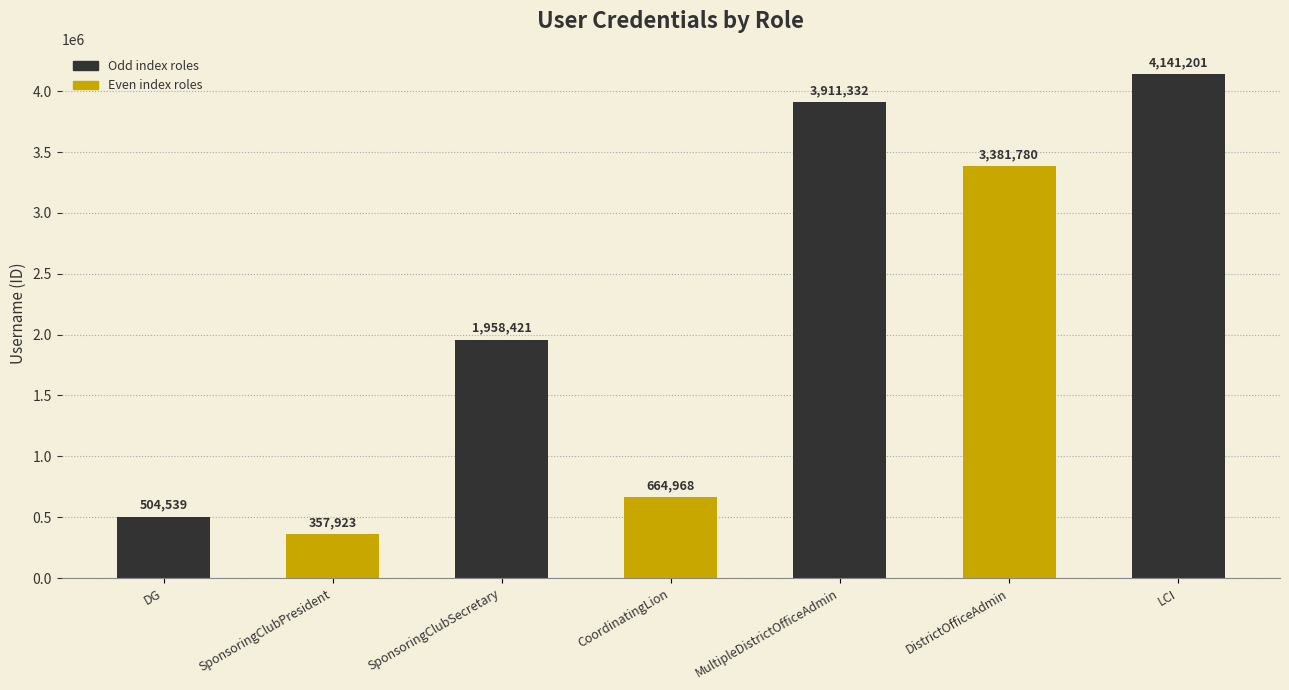

List the labels in order of value, largest first.

LCI, MultipleDistrictOfficeAdmin, DistrictOfficeAdmin, SponsoringClubSecretary, CoordinatingLion, DG, SponsoringClubPresident